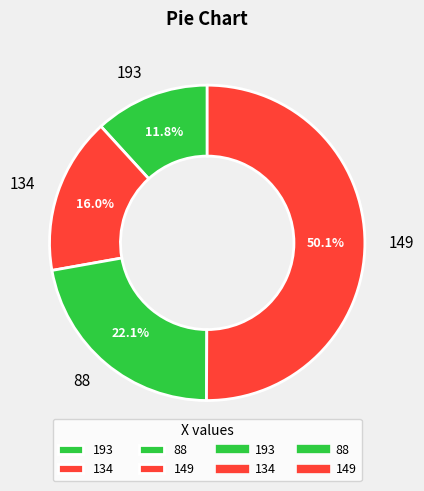

Count the number of slices in the pie.

4